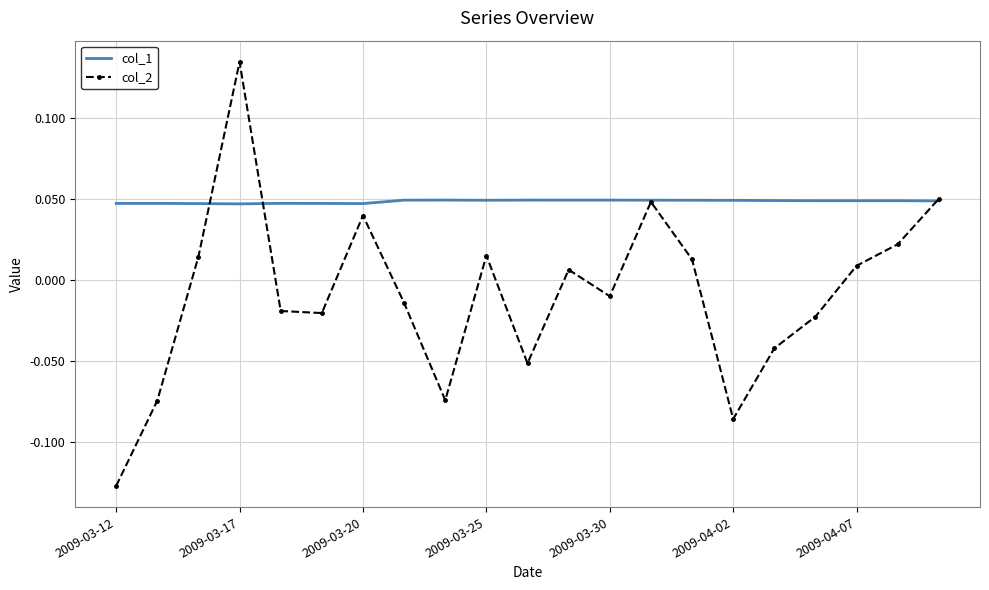

Count the col_1 values in the range 0 to 1.

21